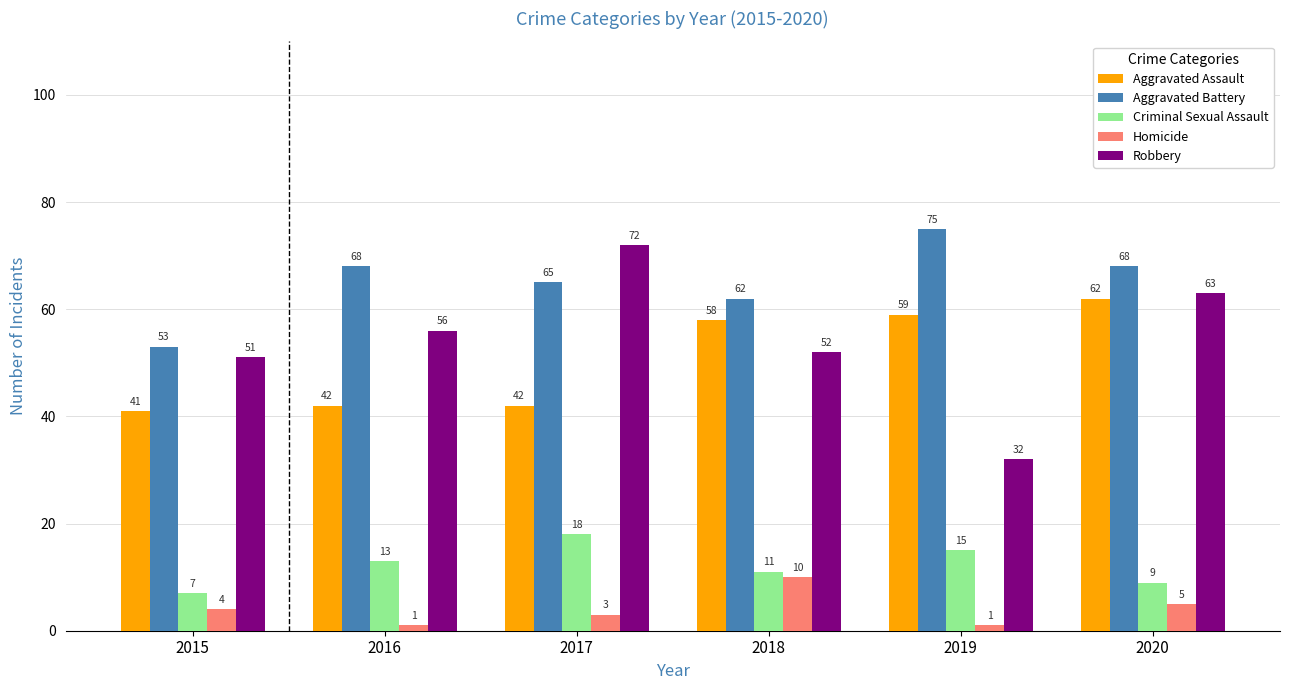

What is the minimum value for Aggravated Battery?

53